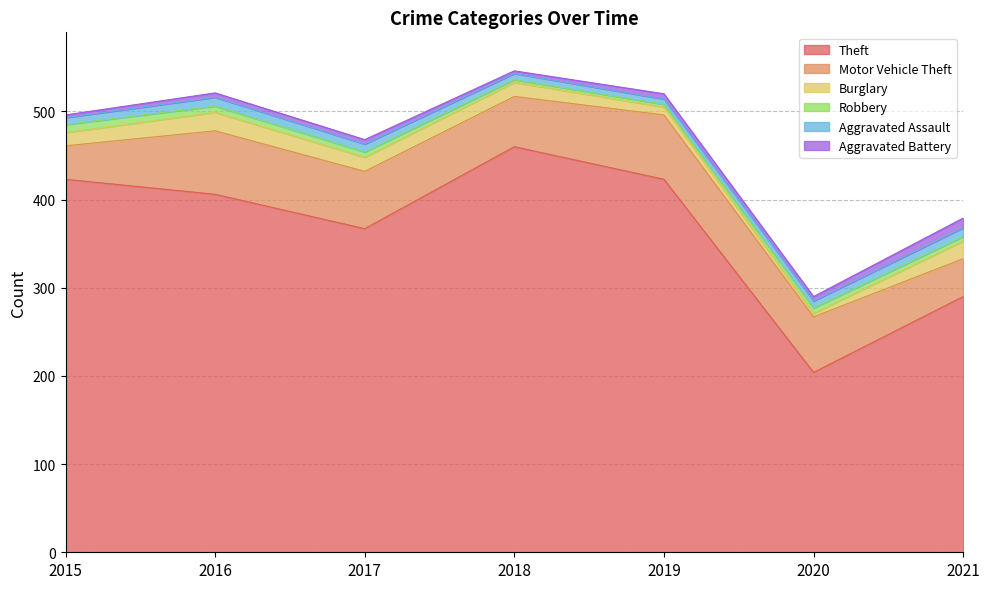

At which label is Theft closest to 332?

2017